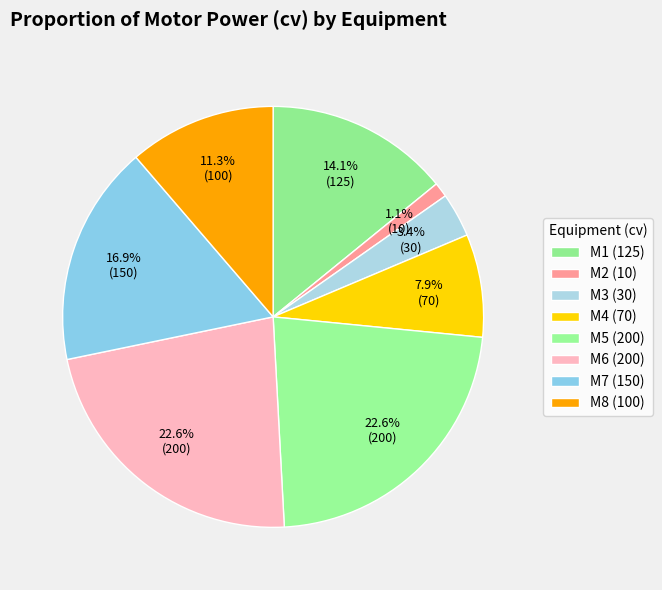

To the nearest percent, what is the combined percentage of M1 and M8?

25%